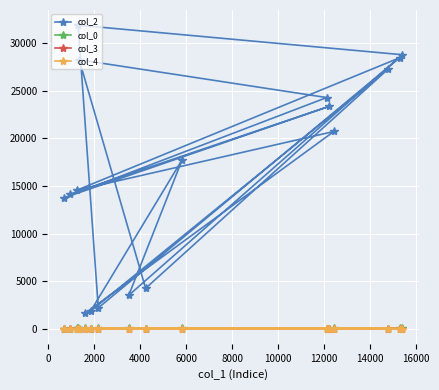

Reading left to right, list all the values displayed in this chart.

col_2: 14134.0	23357.0	13754.0	24290.0	28264.0	4239.0	27317.0	1851.0	17758.0	3506.0	28793.0	31900.0	2180.0	28472.0	14553.0	20723.0	1602.0
col_0: 5.0	6.1	7.9	12.8	12.8	13.3	13.3	13.3	13.9	13.9	13.9	13.9	13.9	13.9	13.9	13.9	13.9
col_3: 0.0	0.0	0.0	7.0	7.0	7.0	0.0	2.0	0.0	0.0	7.0	0.0	0.0	0.0	2.0	0.0	0.0
col_4: 1.0	0.0	0.0	0.0	0.0	0.0	0.0	0.0	0.0	0.0	0.0	0.0	0.0	0.0	0.0	0.0	0.0